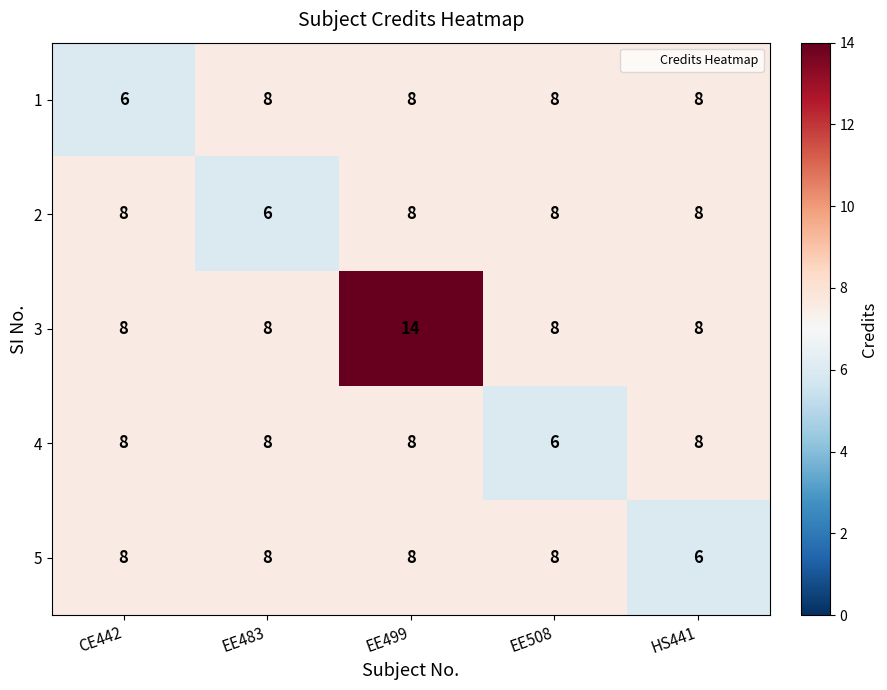

What is the average value of the 1 series?

8